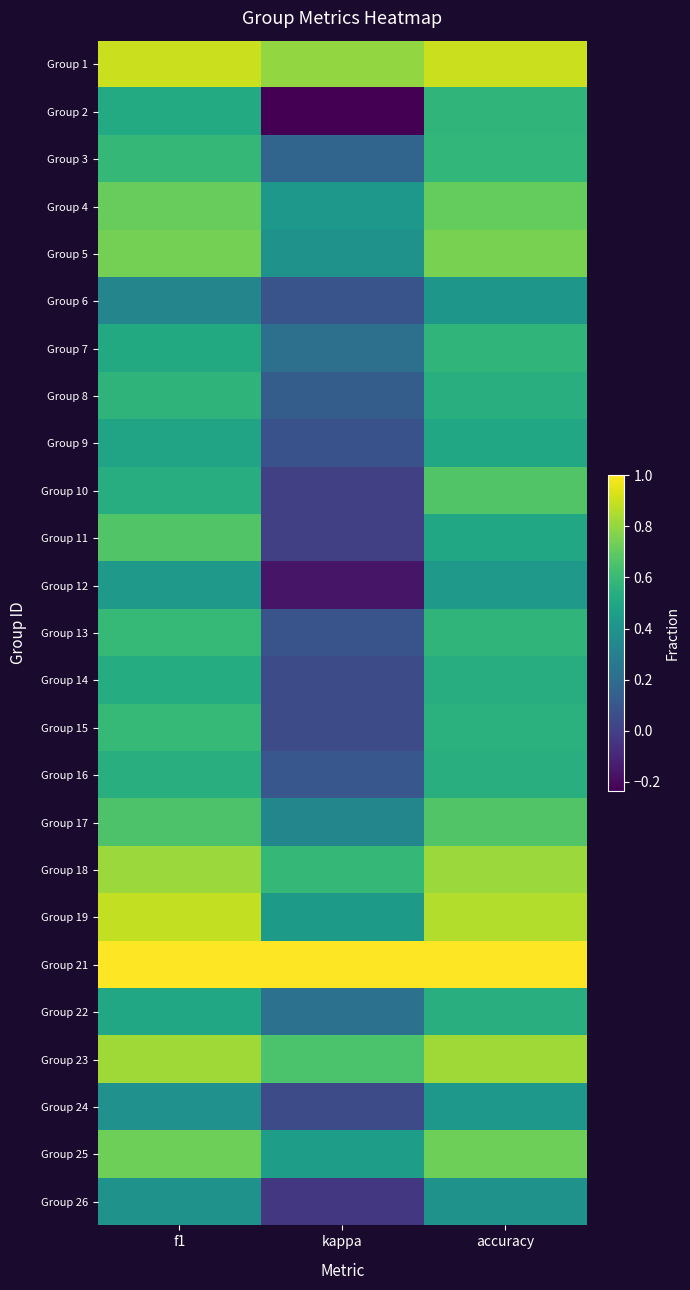

What is the total value across all series at f1?

15.4